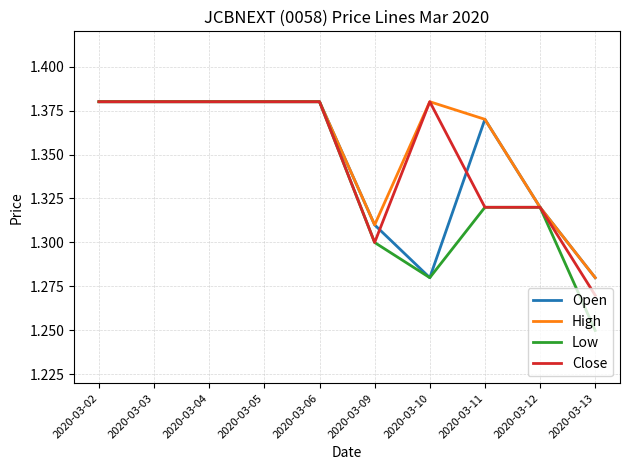

Is it true that High equals 1.3 at 2020-03-09?

True